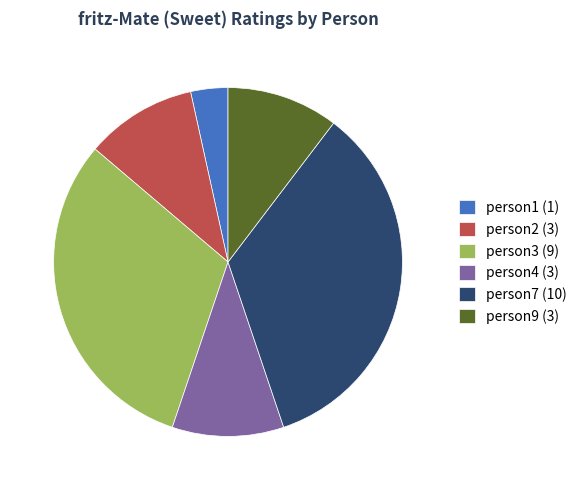

The person4 (3) slice represents 10% of the pie. True or false?

True